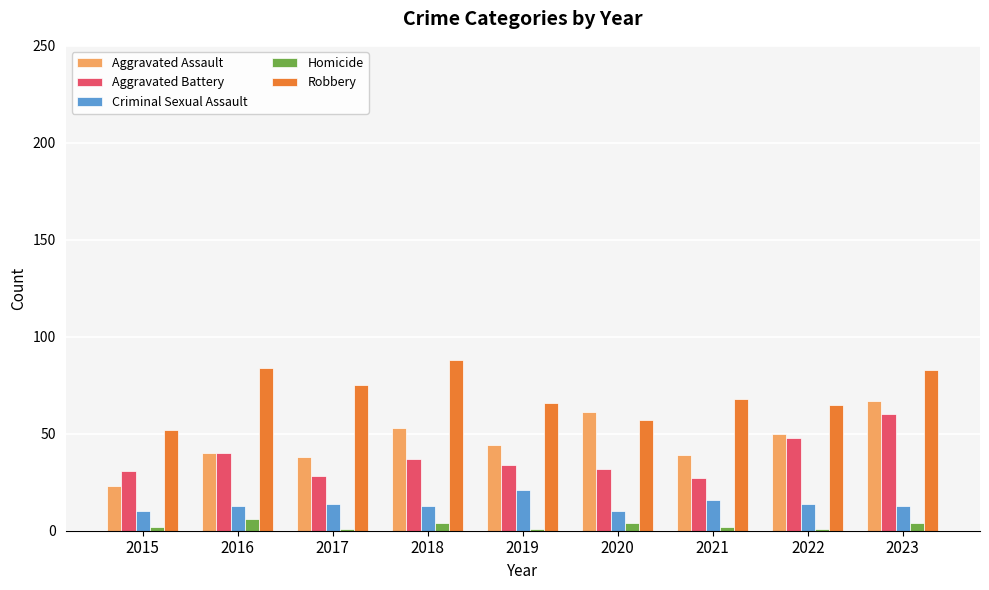

What is the approximate value of Robbery at 2018, to the nearest 5?

90